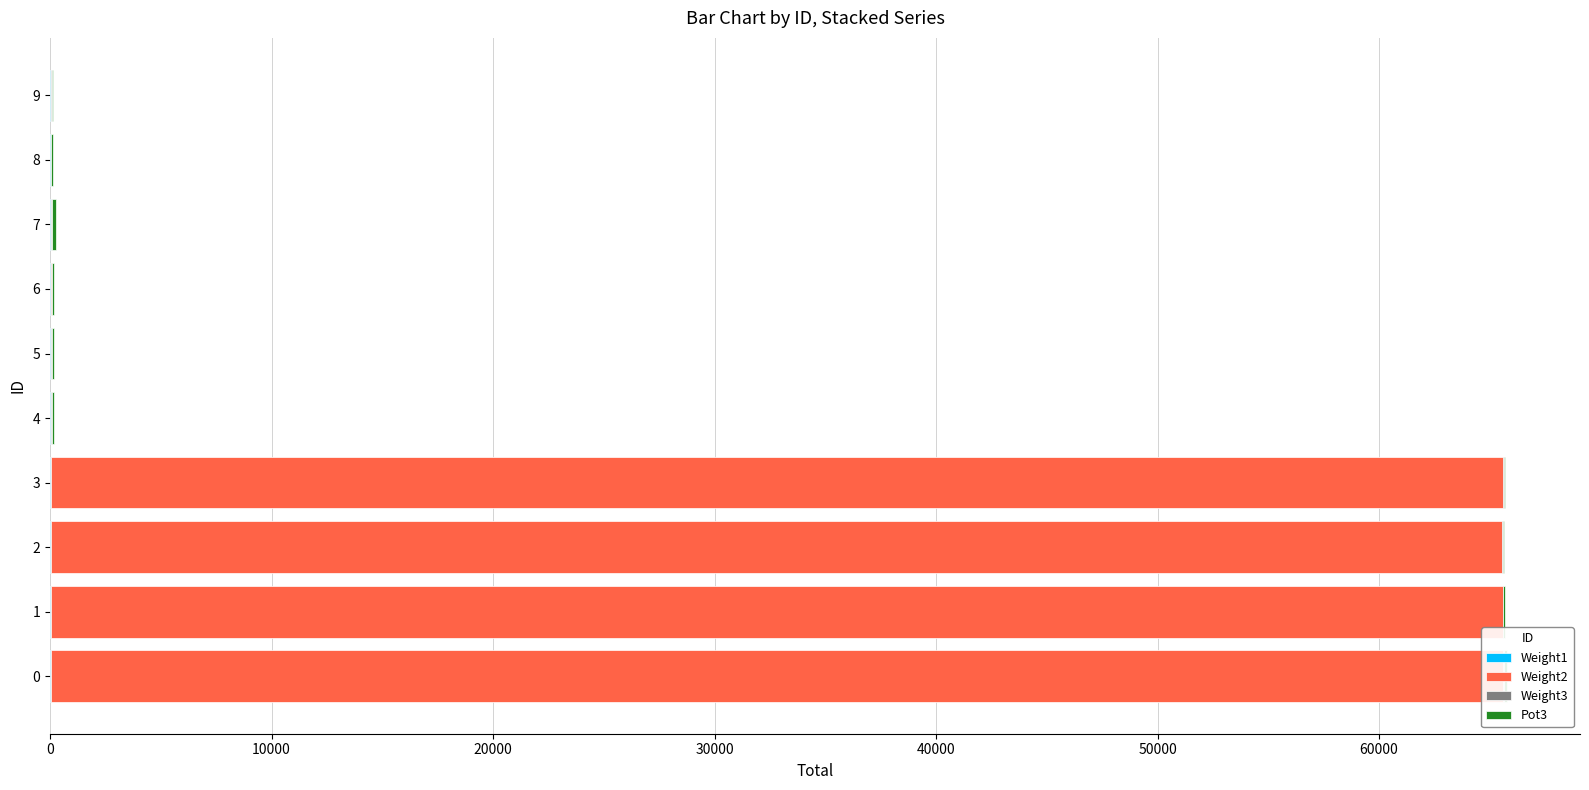

True or false: Weight2 has a value of 5 at 5.

False